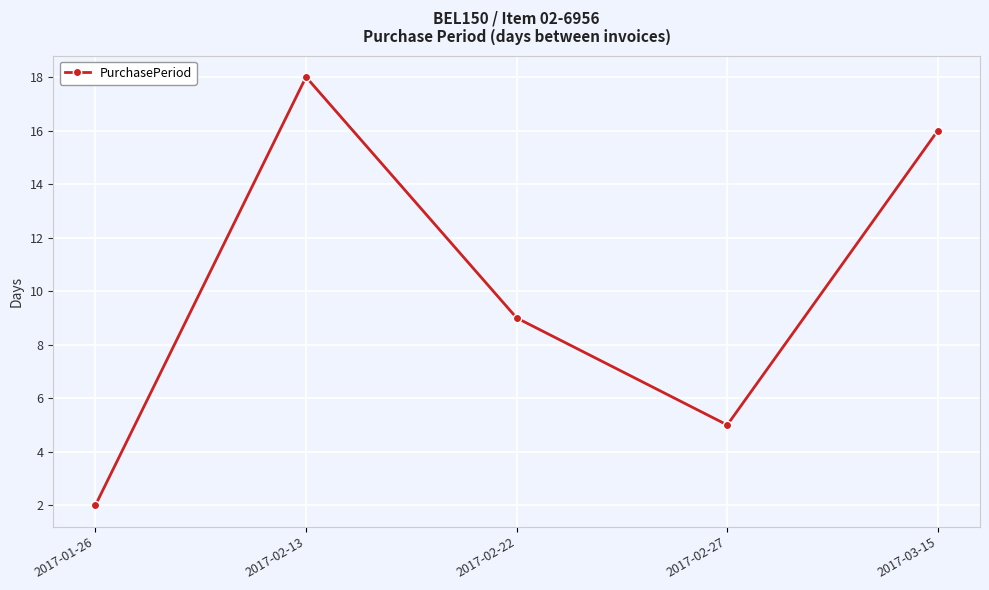

At which category does the chart reach its peak across all series?

2017-02-13